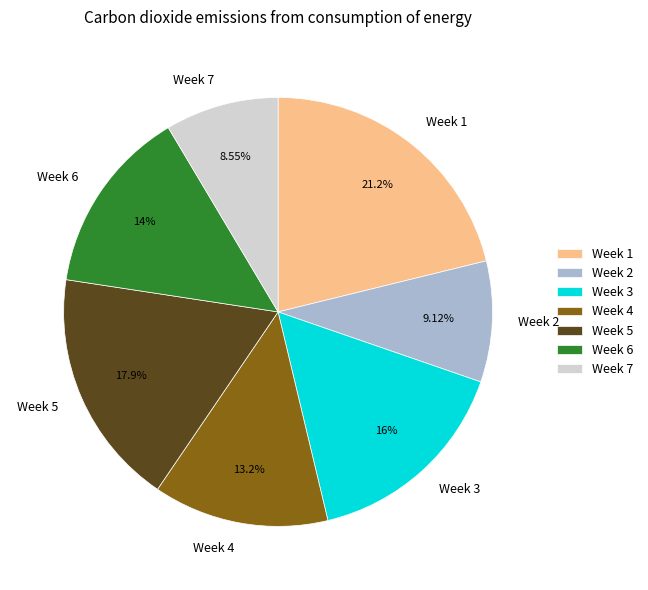

Does Week 1 represent more than half of the total?

No